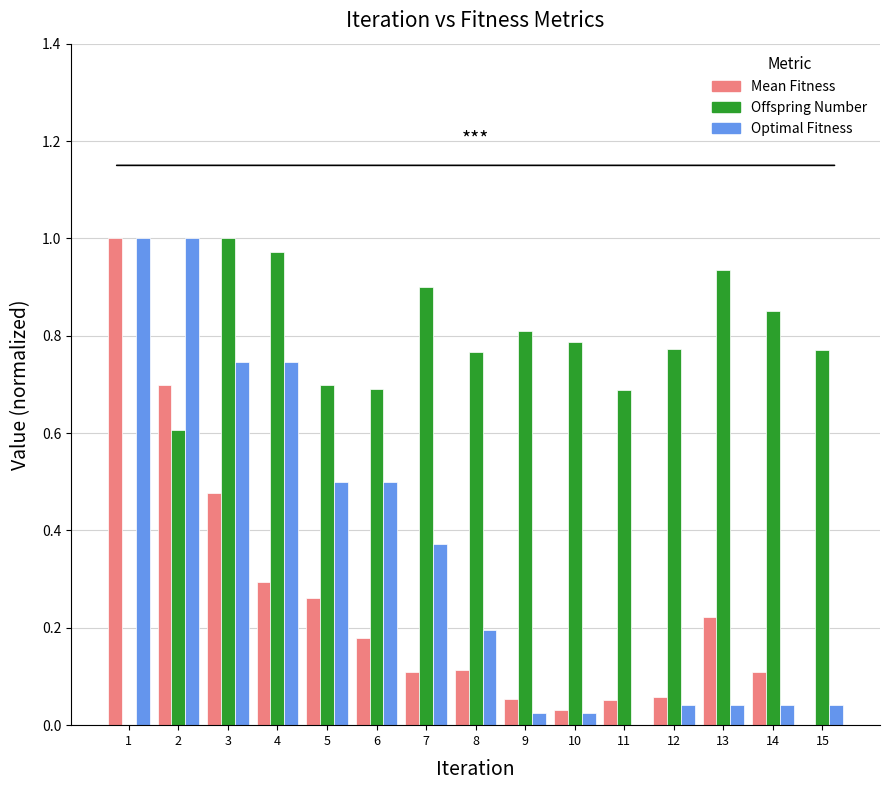

Is it true that Mean Fitness equals 0.0 at 6?

False